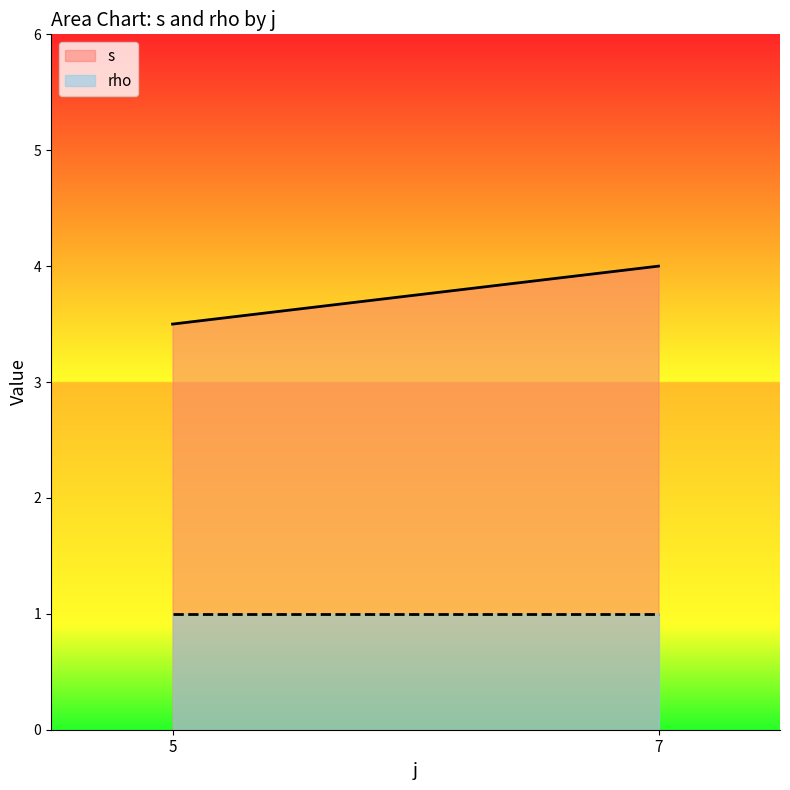

What is the sum of the s values at 5 and 5?

7